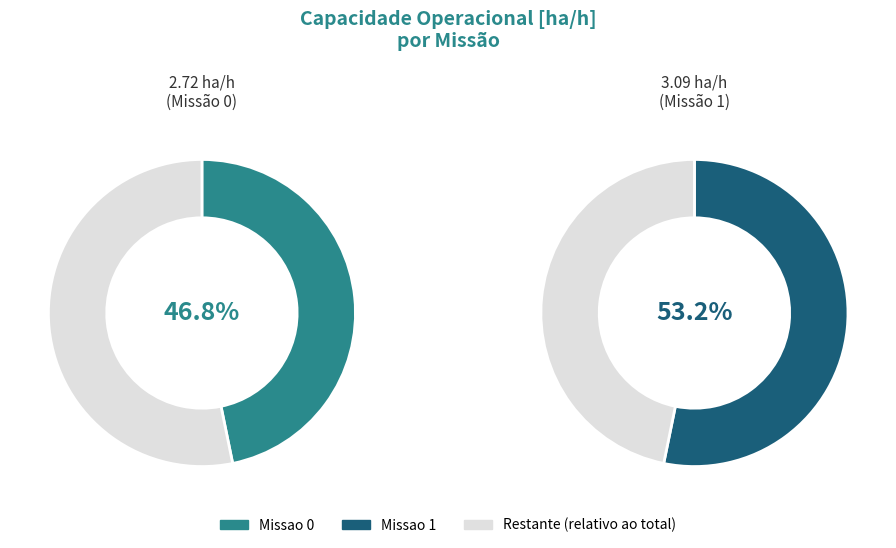

To the nearest percent, what portion does Missao 0 represent?

47%